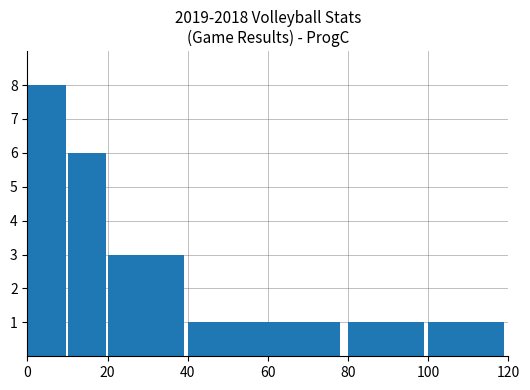

What is the greatest value displayed?

8